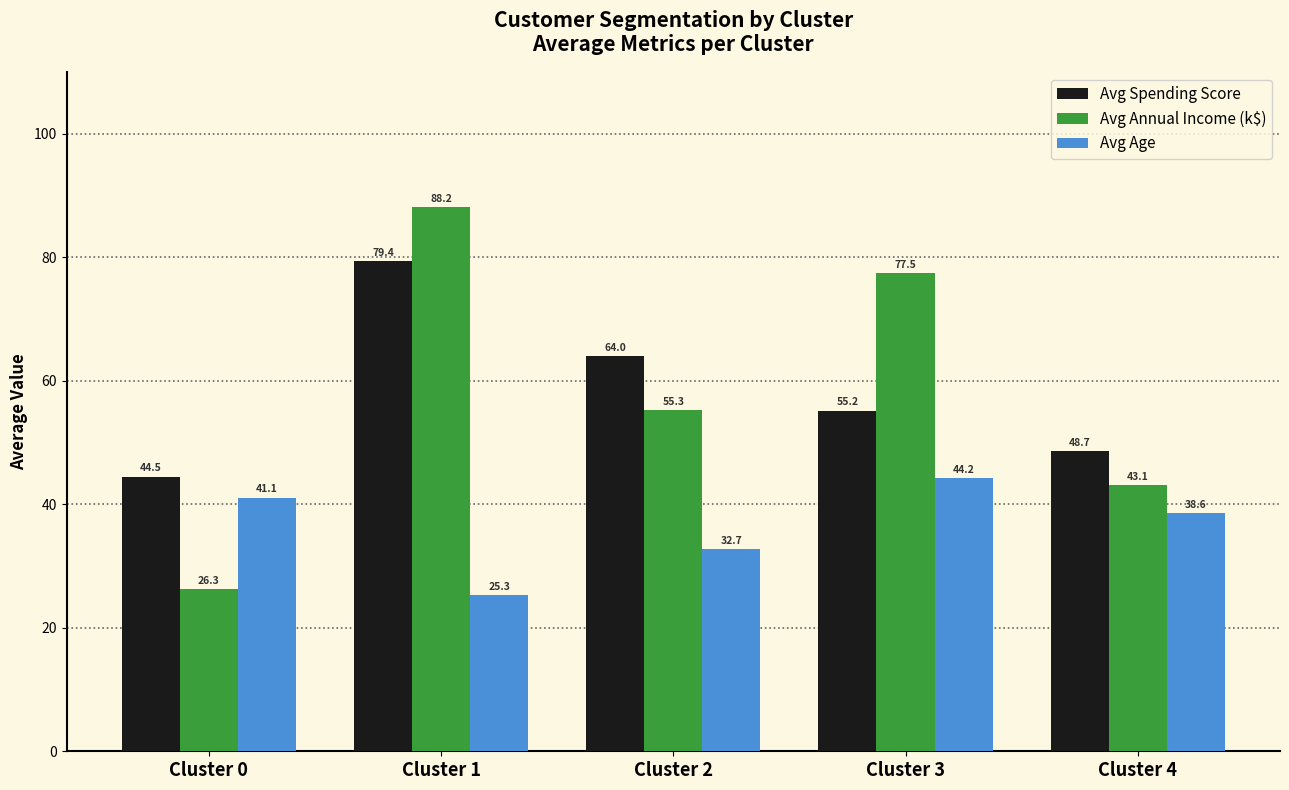

Which category has the highest value in the Avg Annual Income (k$) series?

Cluster 1